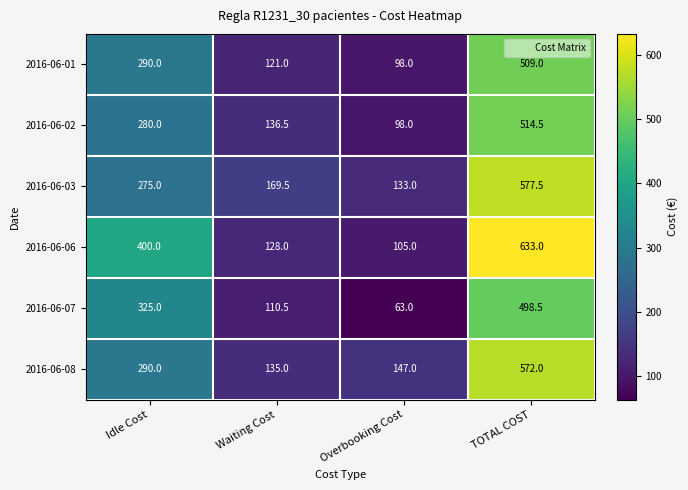

Read the 2016-06-07 value at Overbooking Cost.

63.0